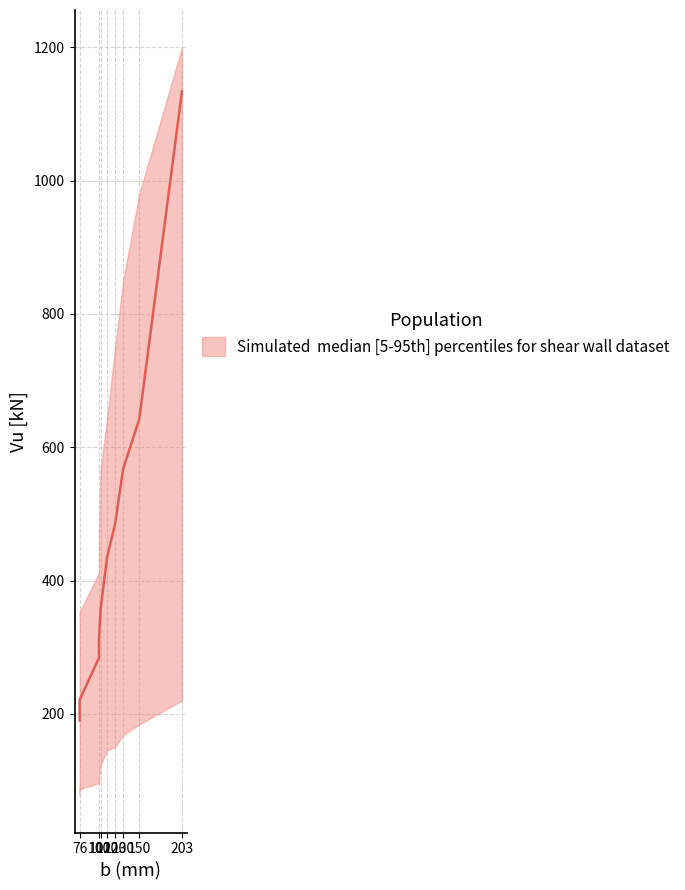

What is the difference between the highest and lowest values at 150?

796.0